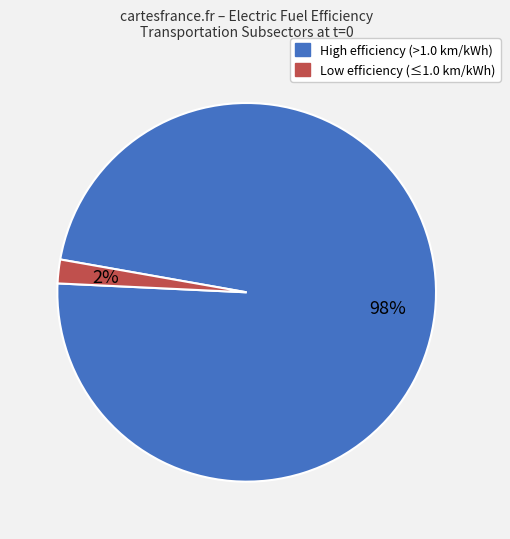

Is the sum of Low efficiency (≤1.0 km/kWh) and High efficiency (>1.0 km/kWh) greater than half?

Yes